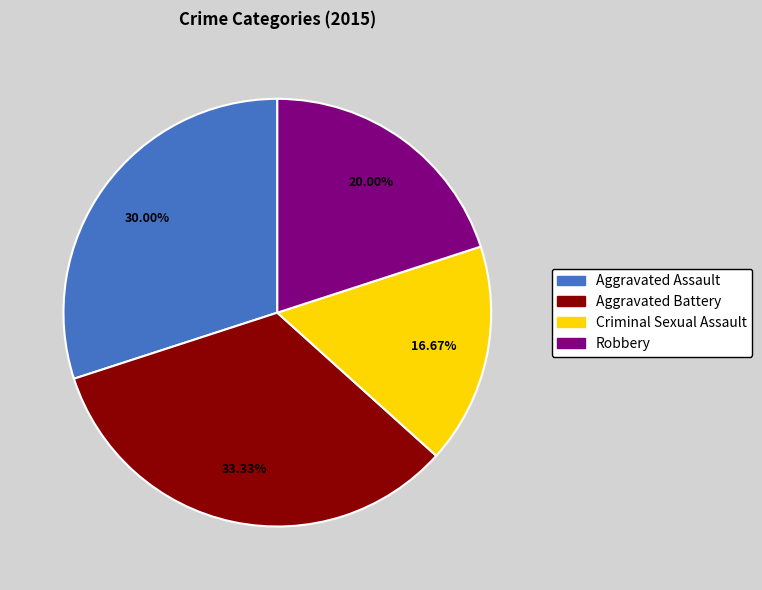

Does any single category account for the majority?

No